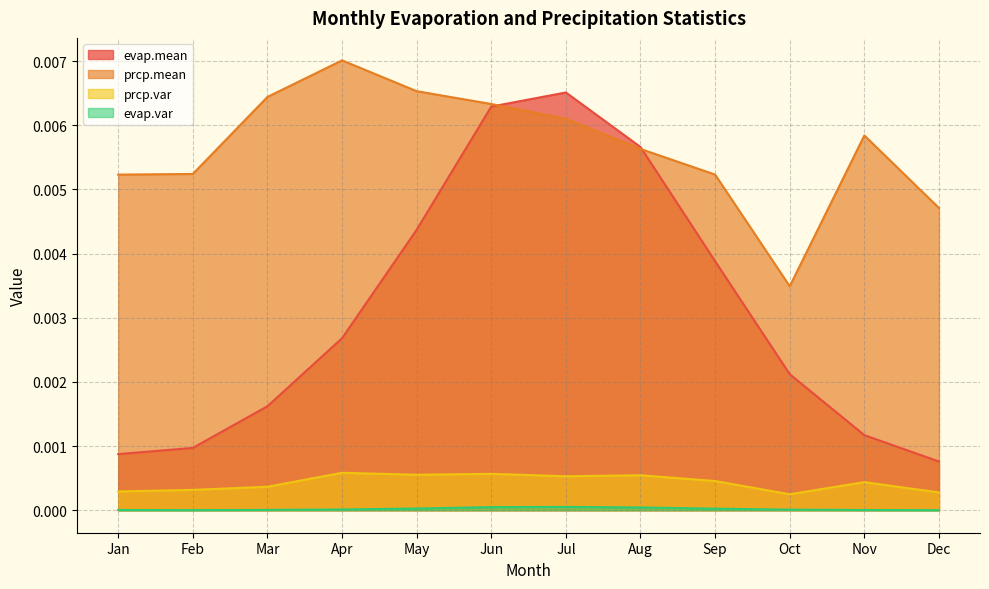

Which series has the largest range (max minus min)?

evap.mean